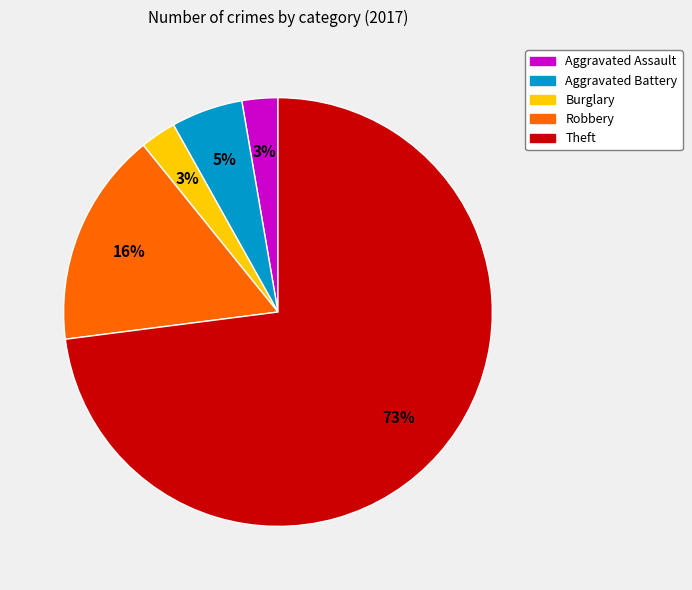

Combined, do Burglary and Theft account for over 50%?

Yes